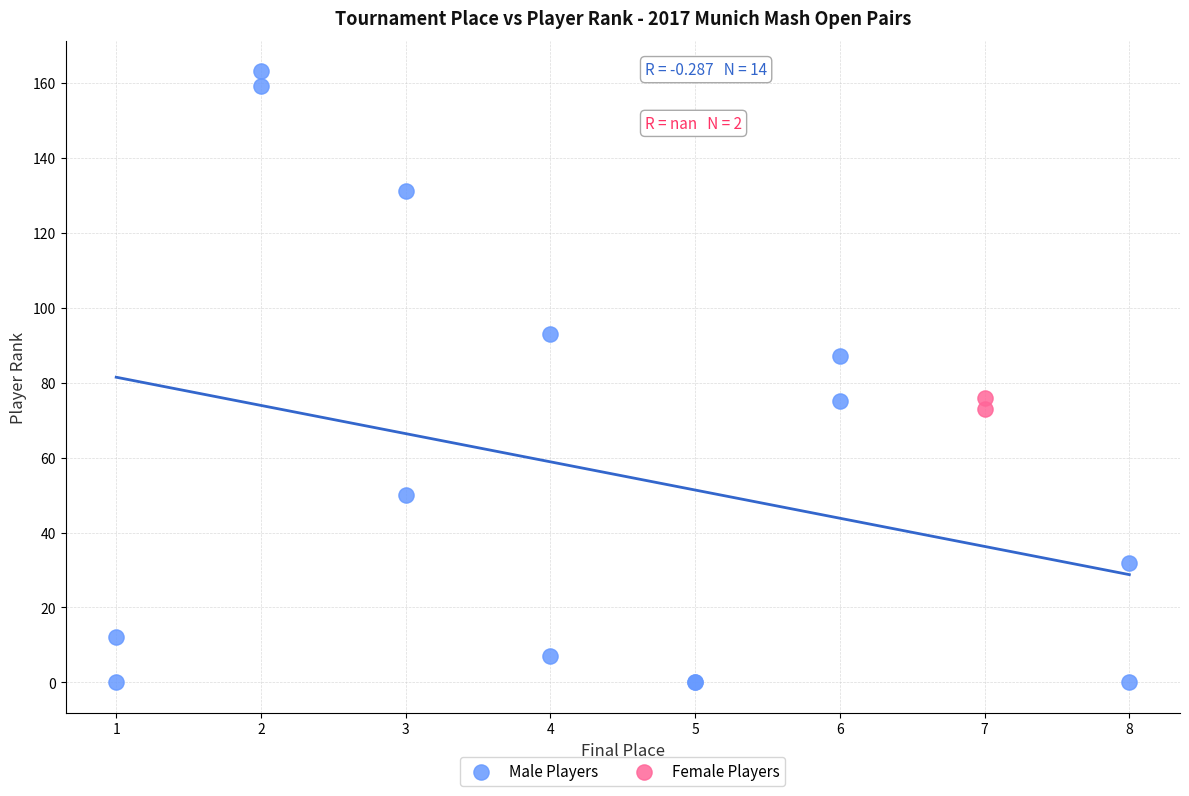

Which series reaches the maximum Y coordinate?

Male Players